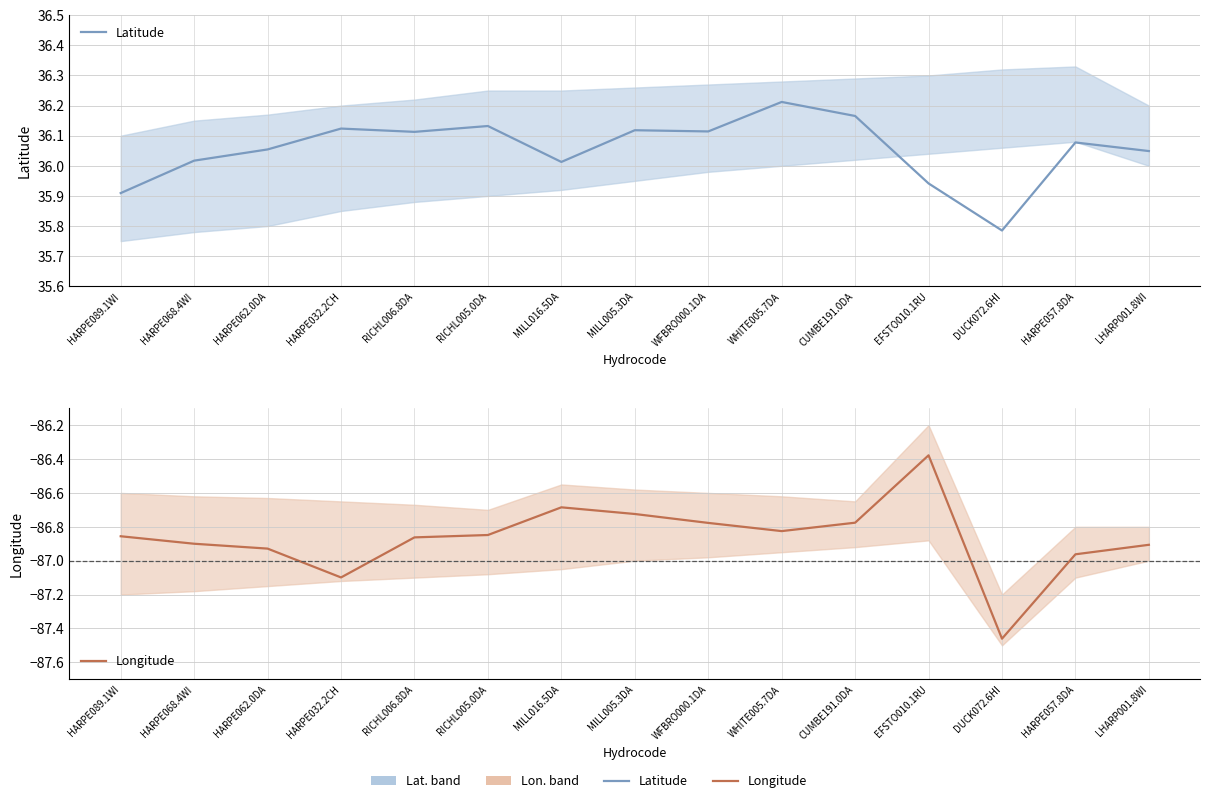

True or false: Longitude has a value of -86.4 at EFSTO010.1RU.

True